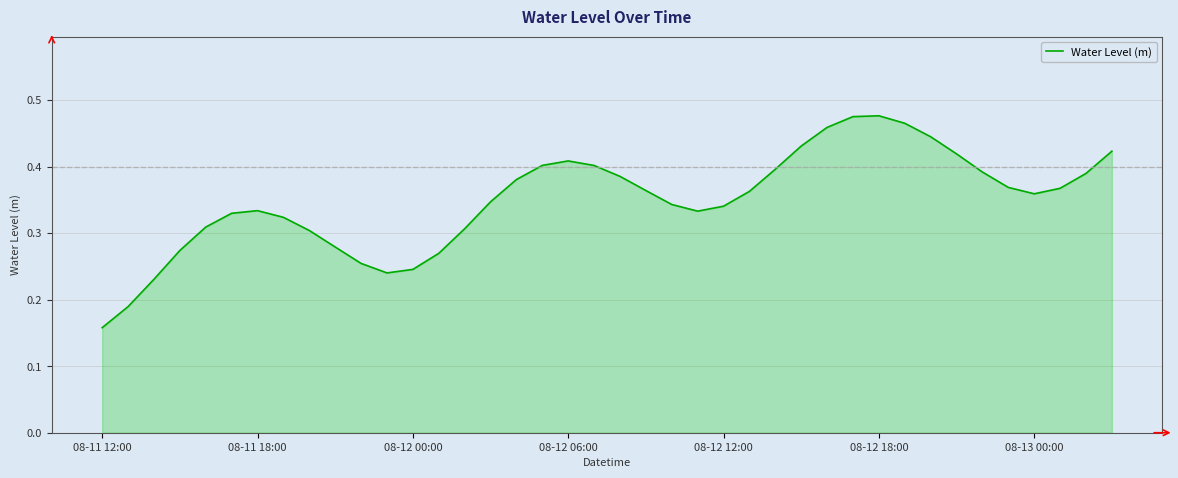

How many lines are shown in the chart?

1